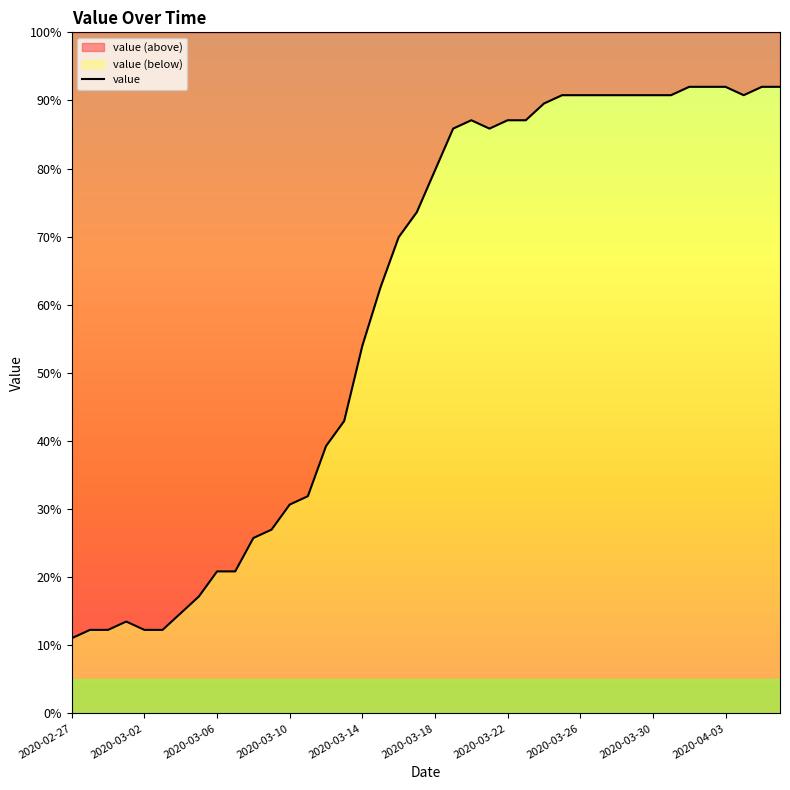

The value at 37 is 90.8. True or false?

True